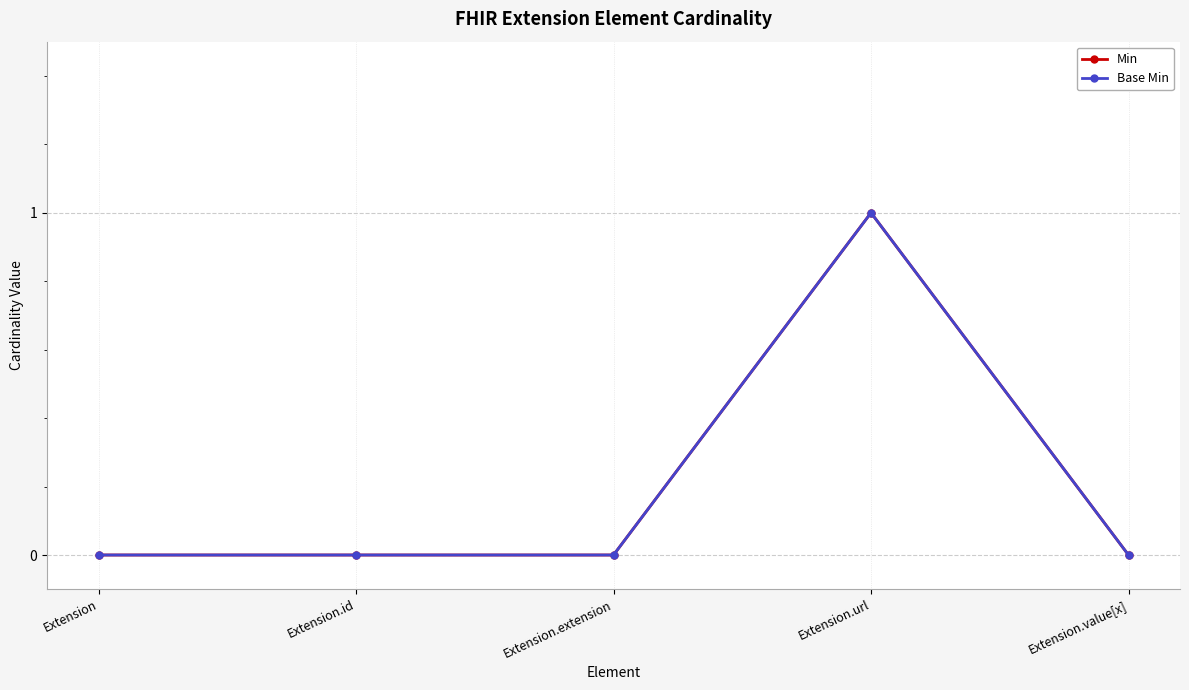

Does the chart have visible grid lines?

Yes